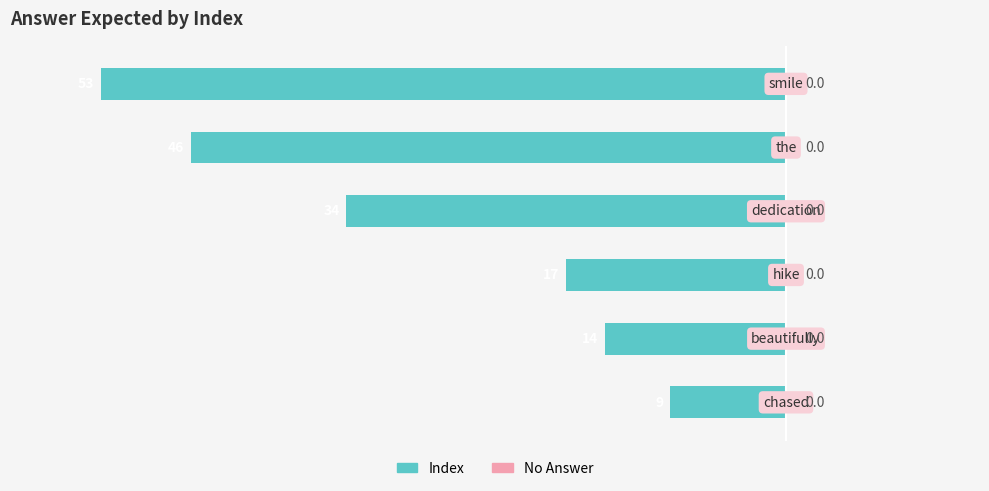

Are the bars horizontal?

Yes